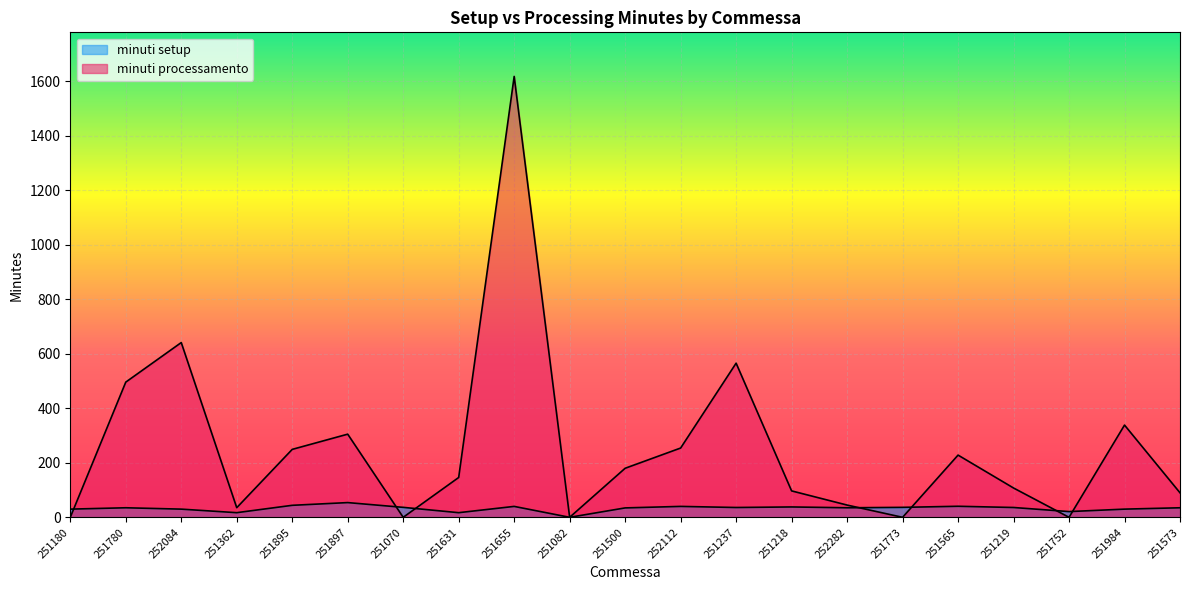

Reading left to right, extract all data points from this chart.

minuti setup: 30.0	35.0	30.0	17.0	44.0	54.0	36.5	17.0	40.0	0.0	34.5	40.0	36.0	38.0	35.0	36.5	40.5	36.0	21.0	30.0	35.0
minuti processamento: 0.0	495.9	641.0	35.3	249.2	305.0	0.0	146.1	1617.2	0.0	179.9	254.1	565.4	96.9	44.9	0.0	228.2	107.5	0.0	338.3	89.9